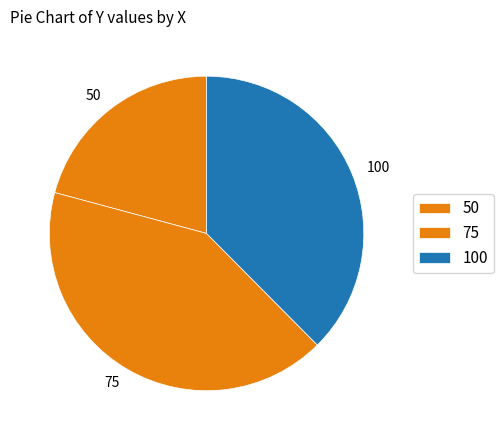

What is the smallest slice in the pie chart?

50